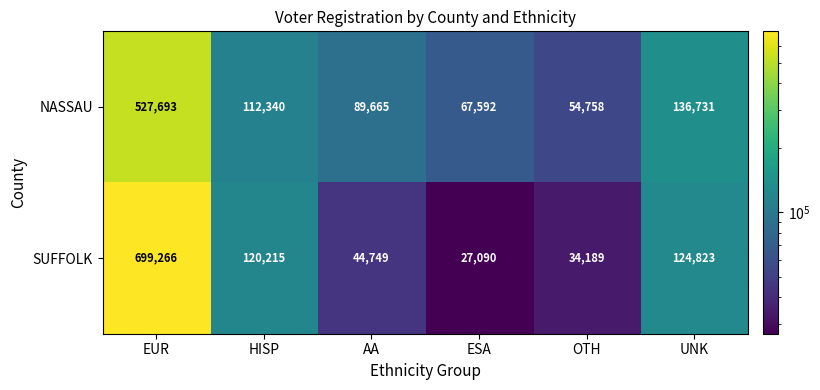

Rank the series by their average value, from lowest to highest.

NASSAU, SUFFOLK